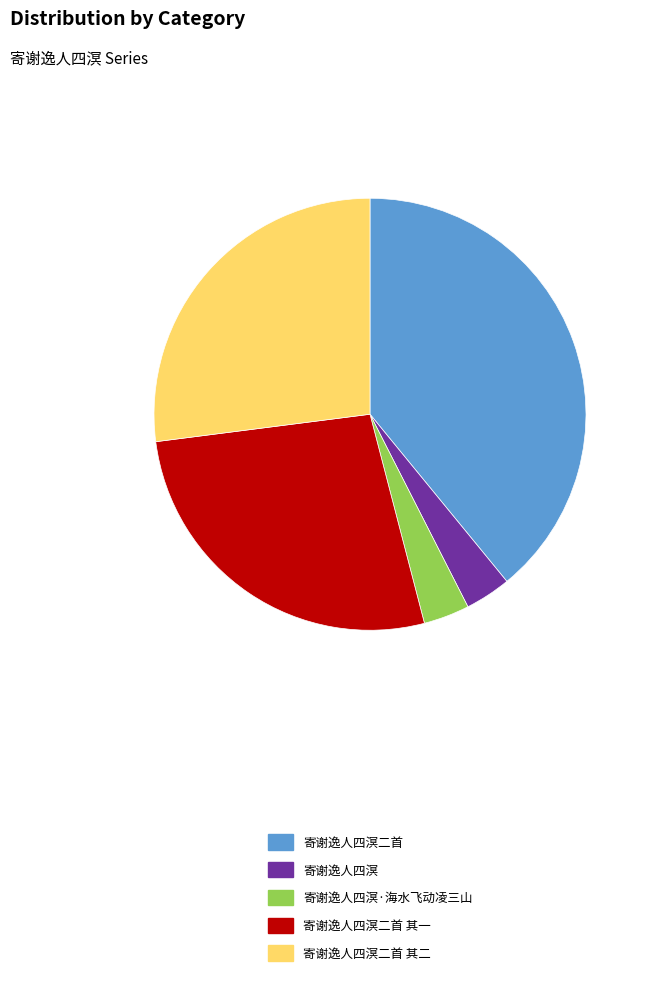

Does 寄谢逸人四溟二首 其一 account for over 50% of the chart?

No